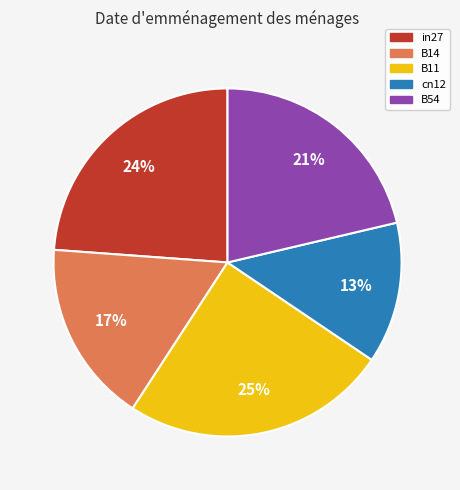

Does B11 represent more than half of the total?

No